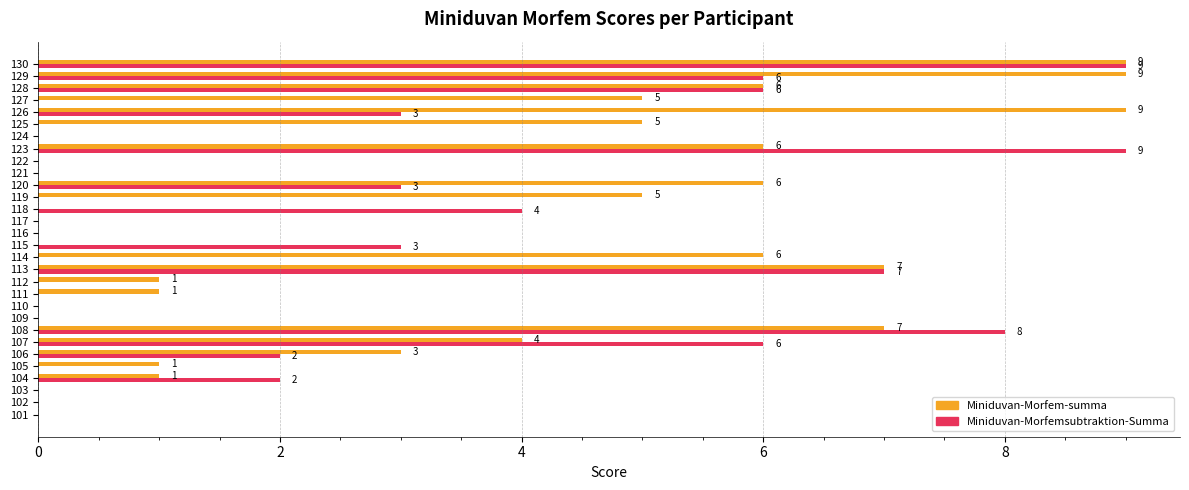

How many data points does each series have?

30